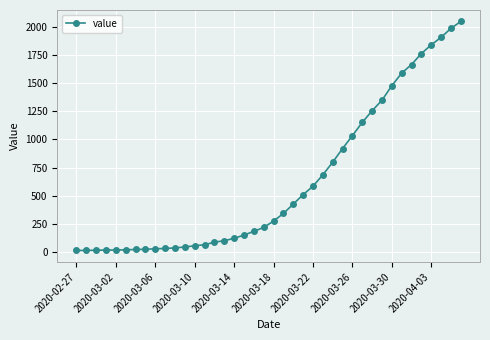

What is the maximum value shown in the chart?

2047